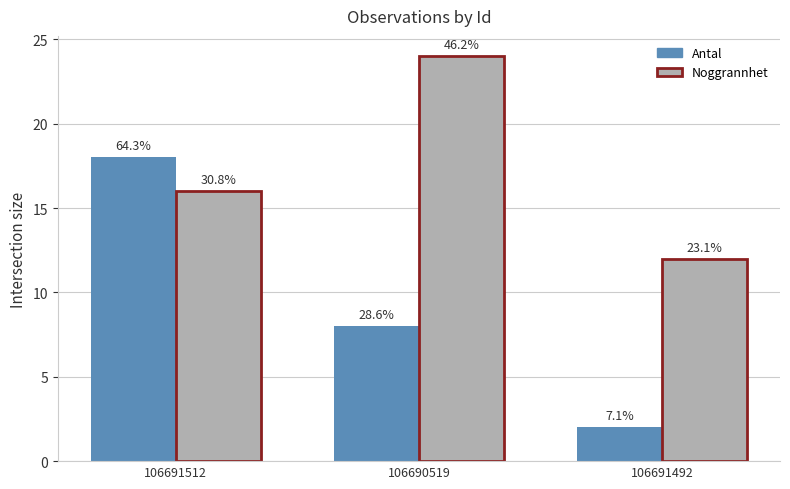

At which label does Antal first exceed 8?

106691512